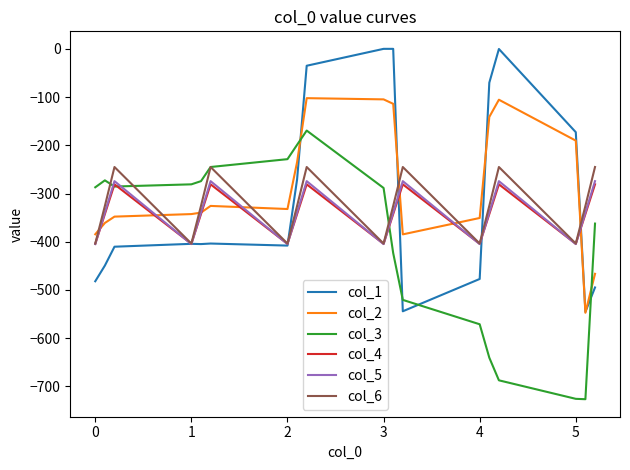

What is the sum of all col_3 values?

-7189.6